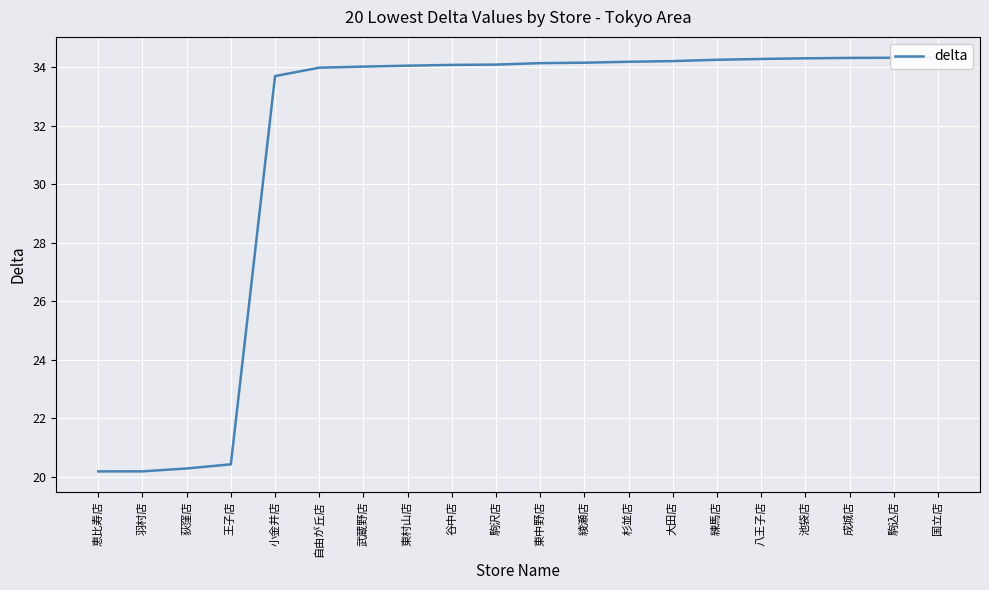

Which has a higher value, 国立店 or 池袋店?

国立店